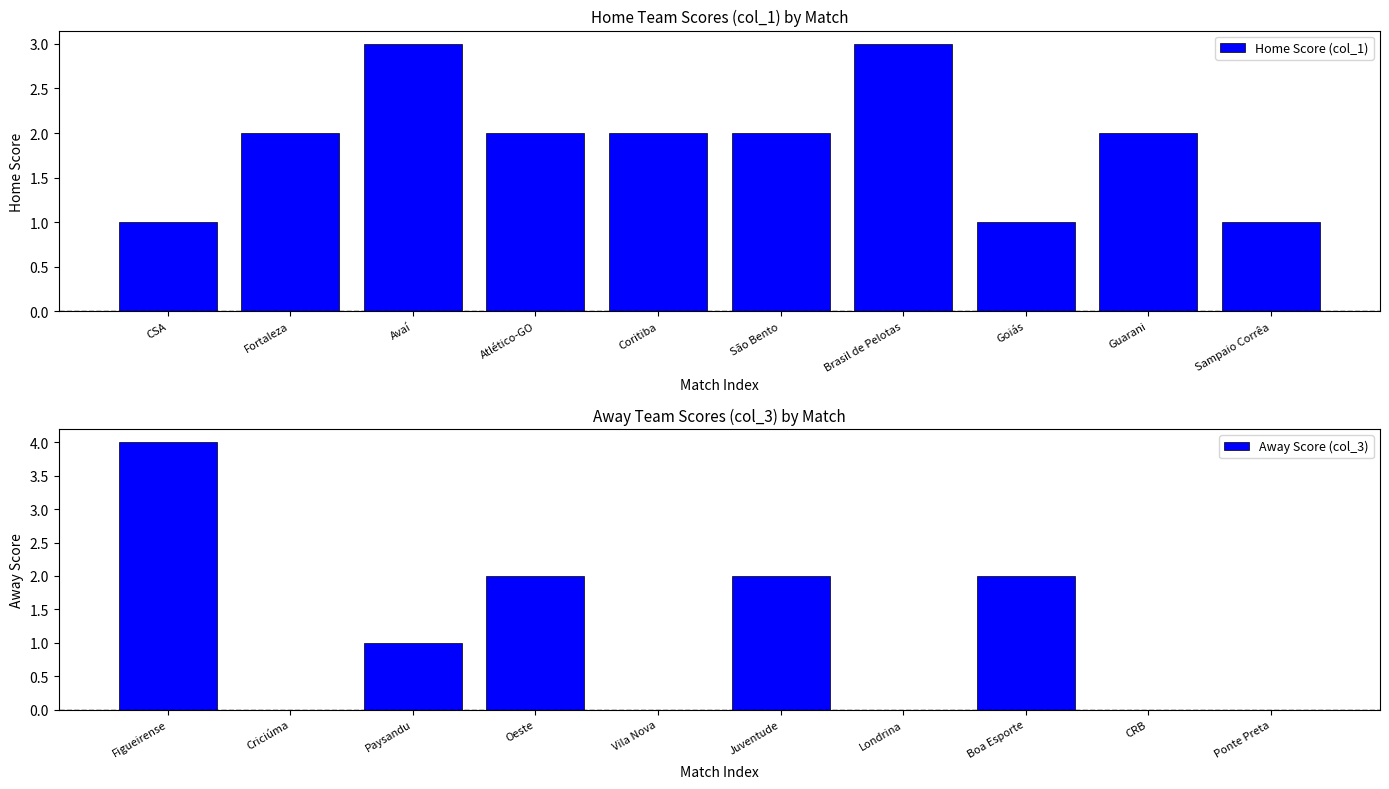

What is the highest value of the Away Score (col_3) series?

4